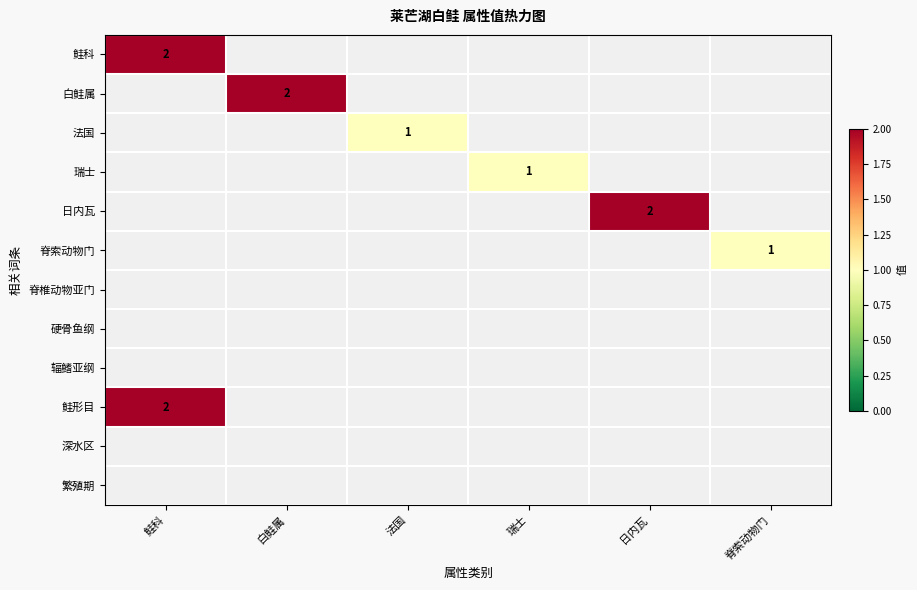

Between 鲑科 and 日内瓦, which is larger?

日内瓦